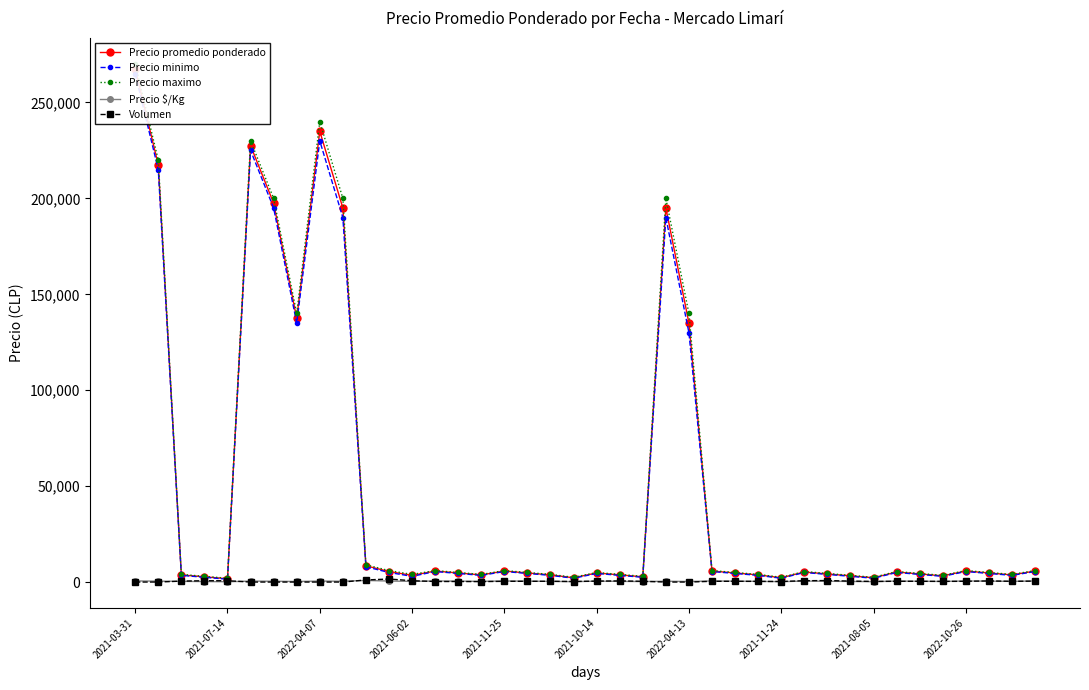

True or false: Precio $/Kg and Precio promedio ponderado intersect in this chart.

False